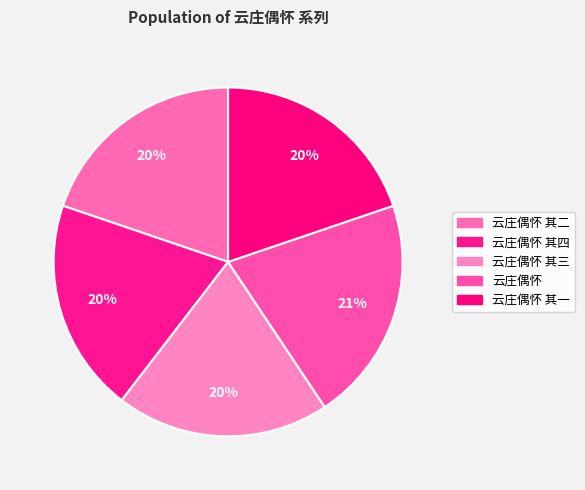

How many segments does this pie chart have?

5